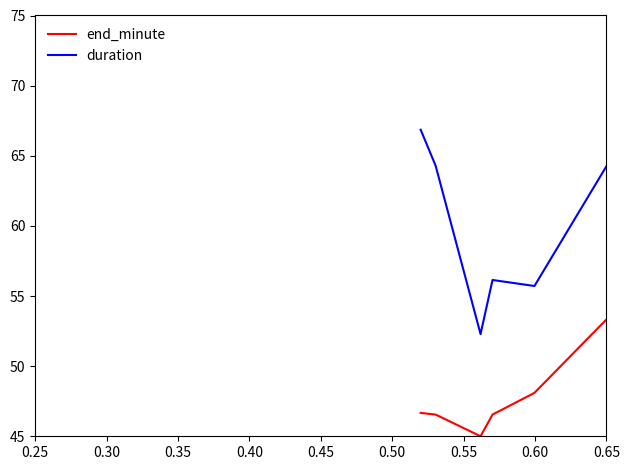

What is the difference between the maximum and second lowest values in the duration series?

30.0